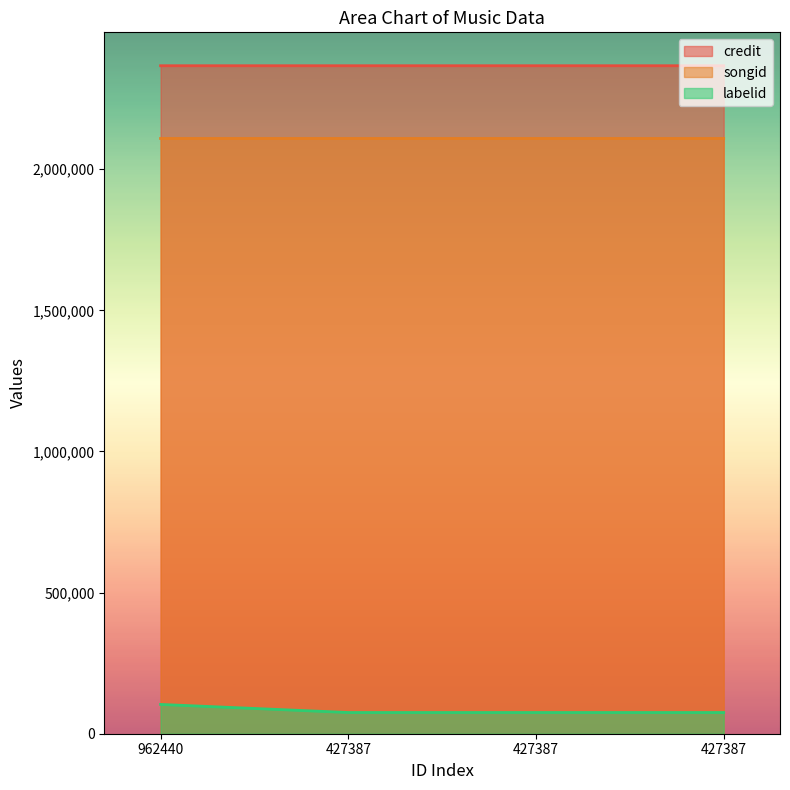

True or false: credit has more than 1 points higher than both neighbors.

False